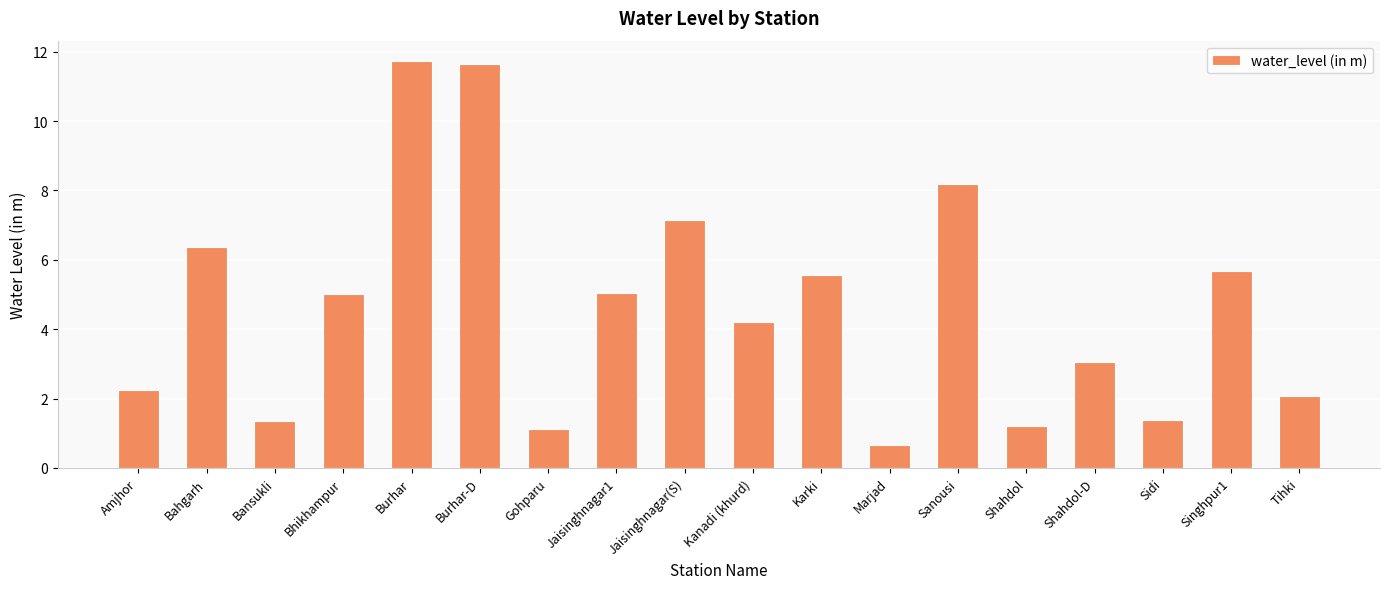

What is the label of the 7th bar from the right?

Marjad